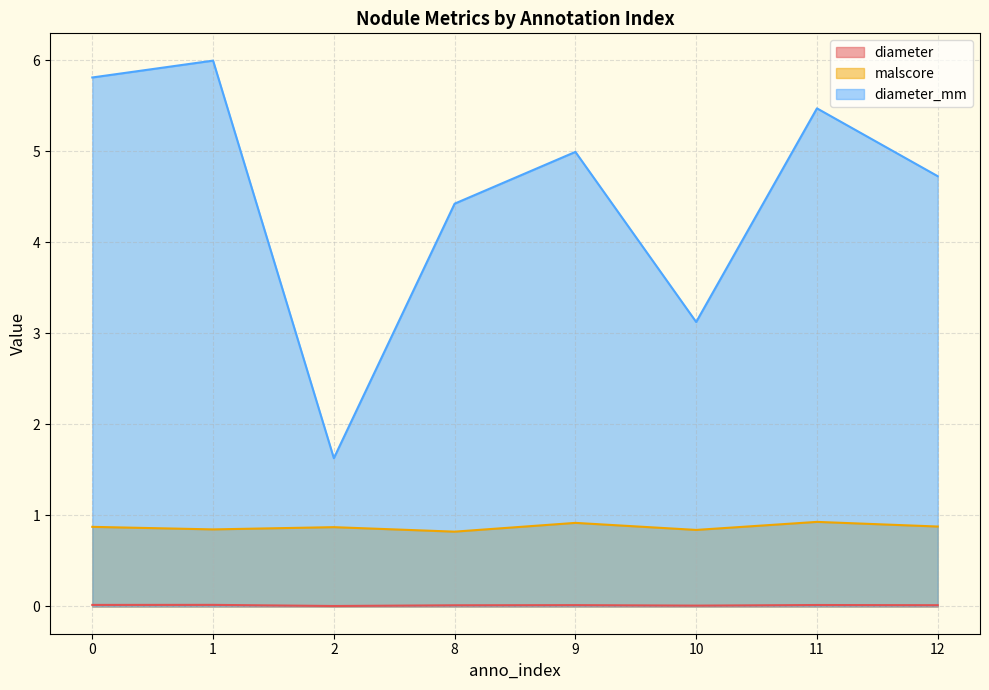

True or false: diameter_mm and malscore cross at least once.

False